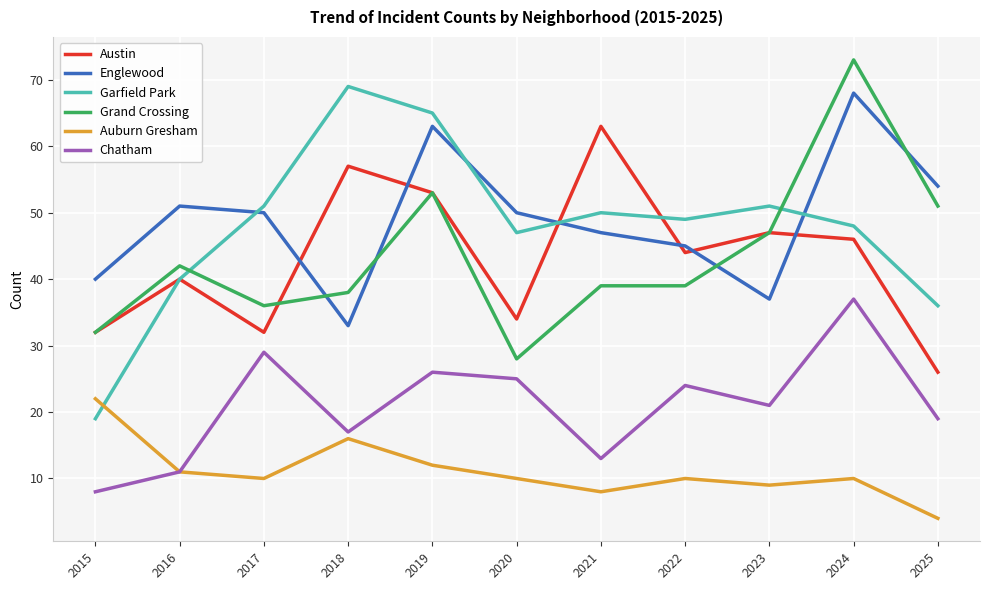

Which series has the largest total across all categories?

Englewood